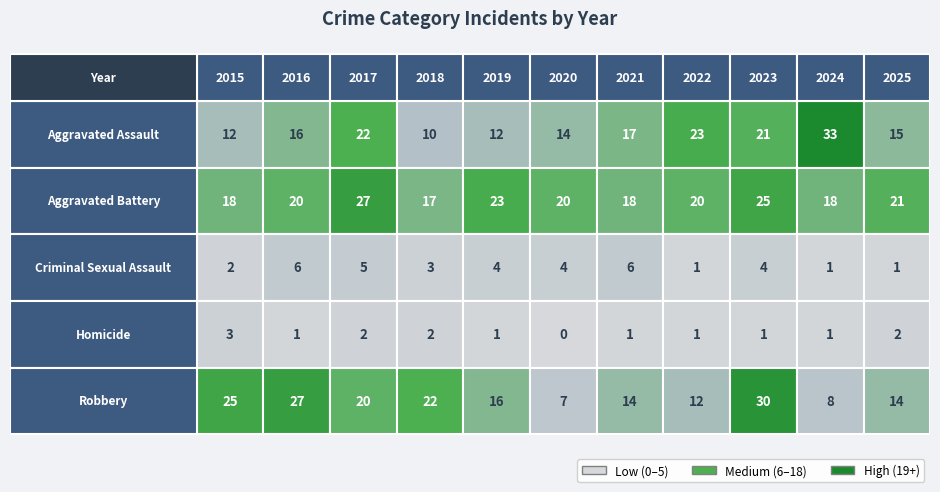

At how many categories does at least one series exceed 15?

11